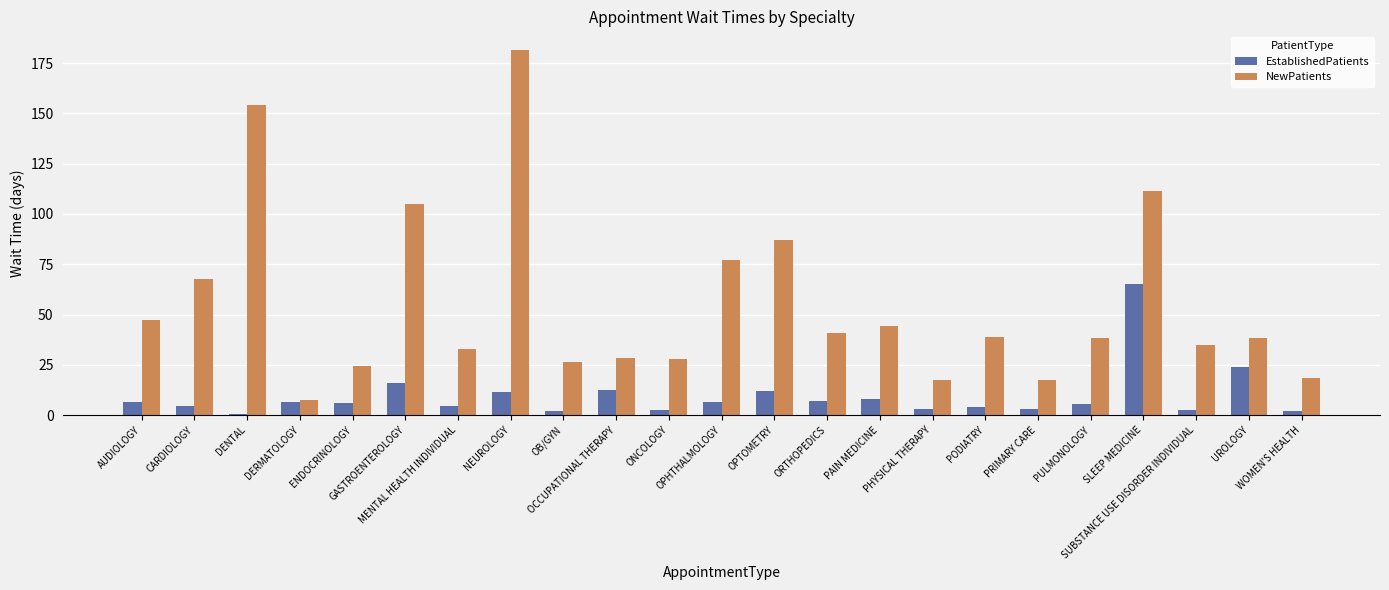

What is the approximate value of EstablishedPatients at WOMEN'S HEALTH?

2.1